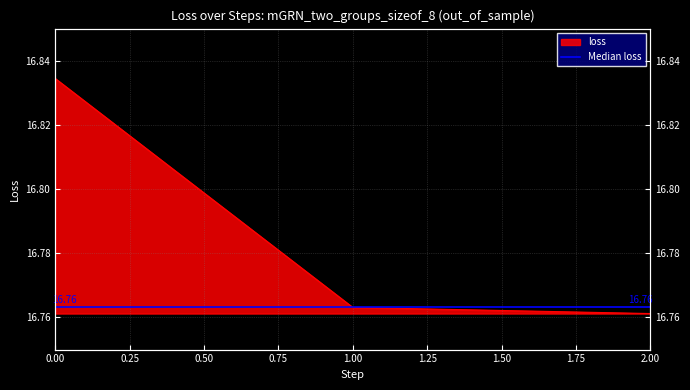

How many data points does each series have?

3